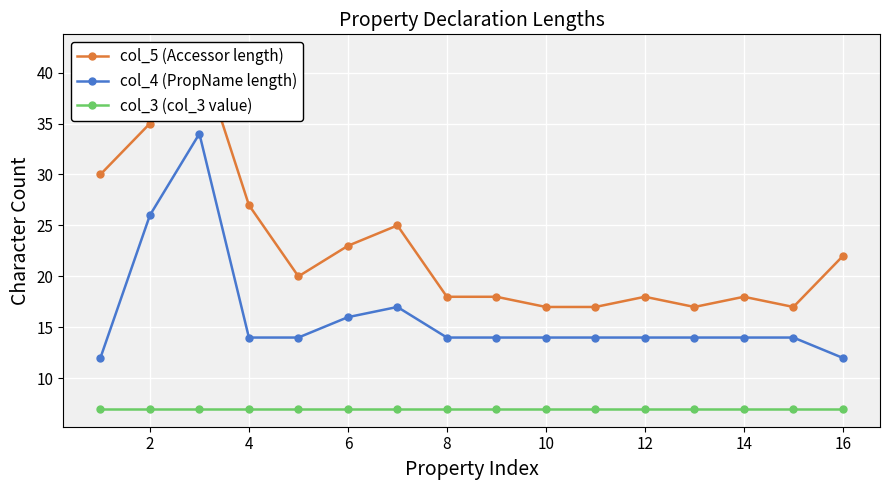

Is this an area chart (filled region under the line)?

No